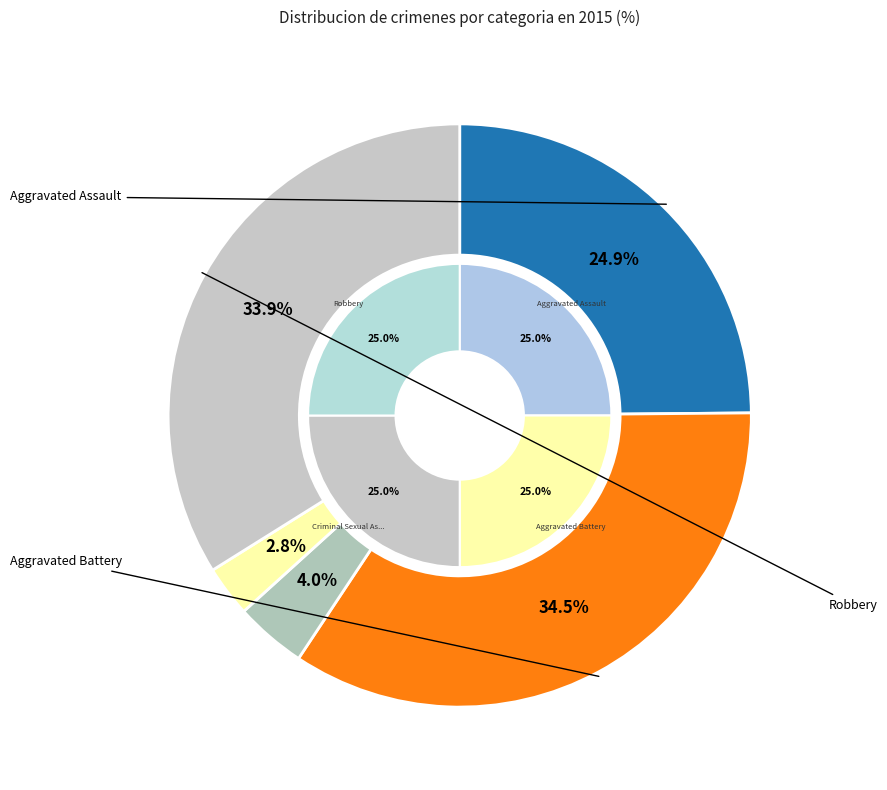

Which category has the smallest portion of the pie?

Homicide